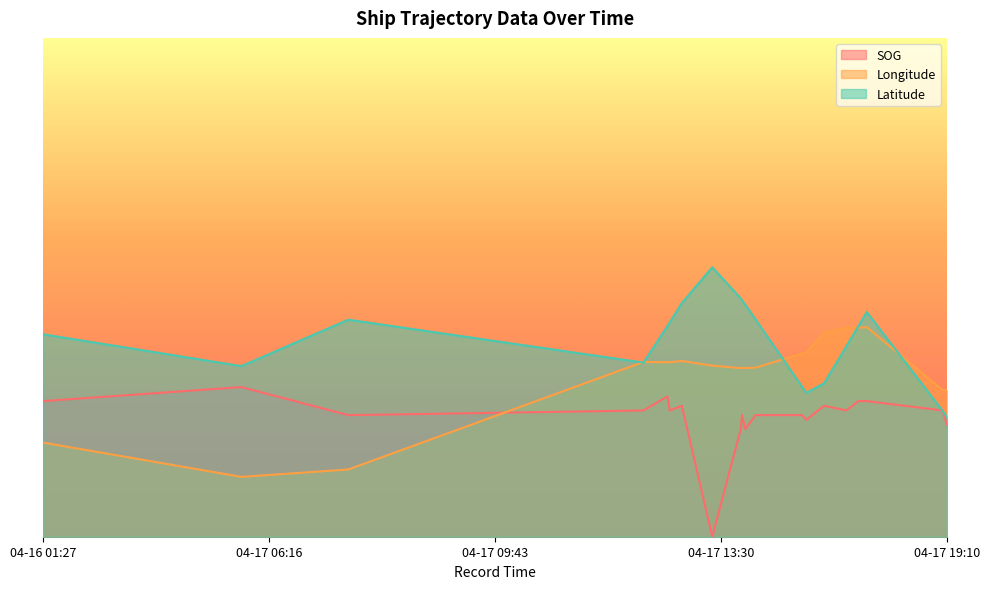

At which label does Longitude reach its peak?

2024-04-17 15:29:02